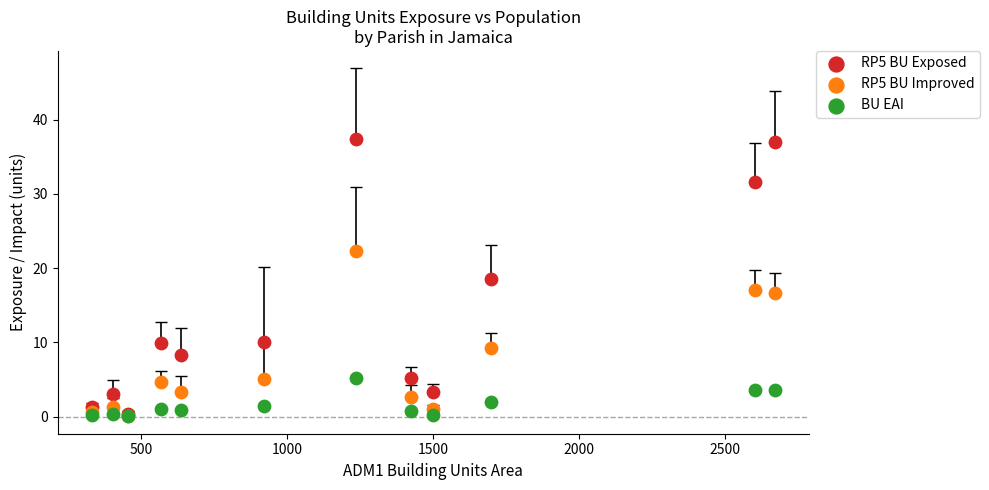

Which series has the largest Y range (max minus min)?

RP5 BU Exposed